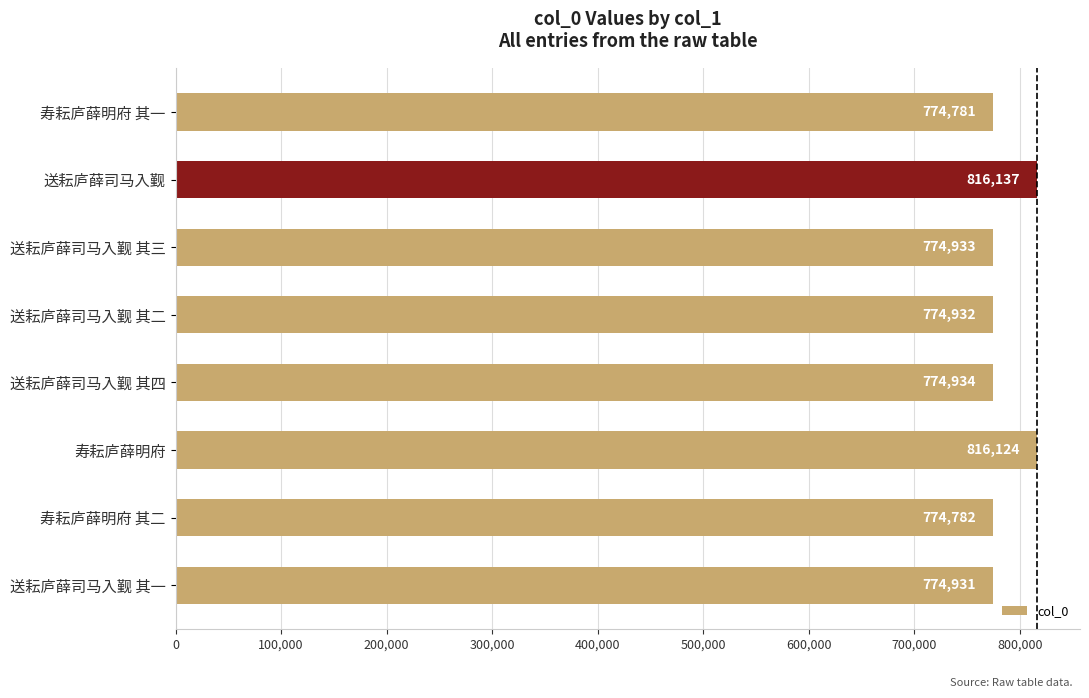

Which category has the lowest value across all series?

寿耘庐薛明府 其一